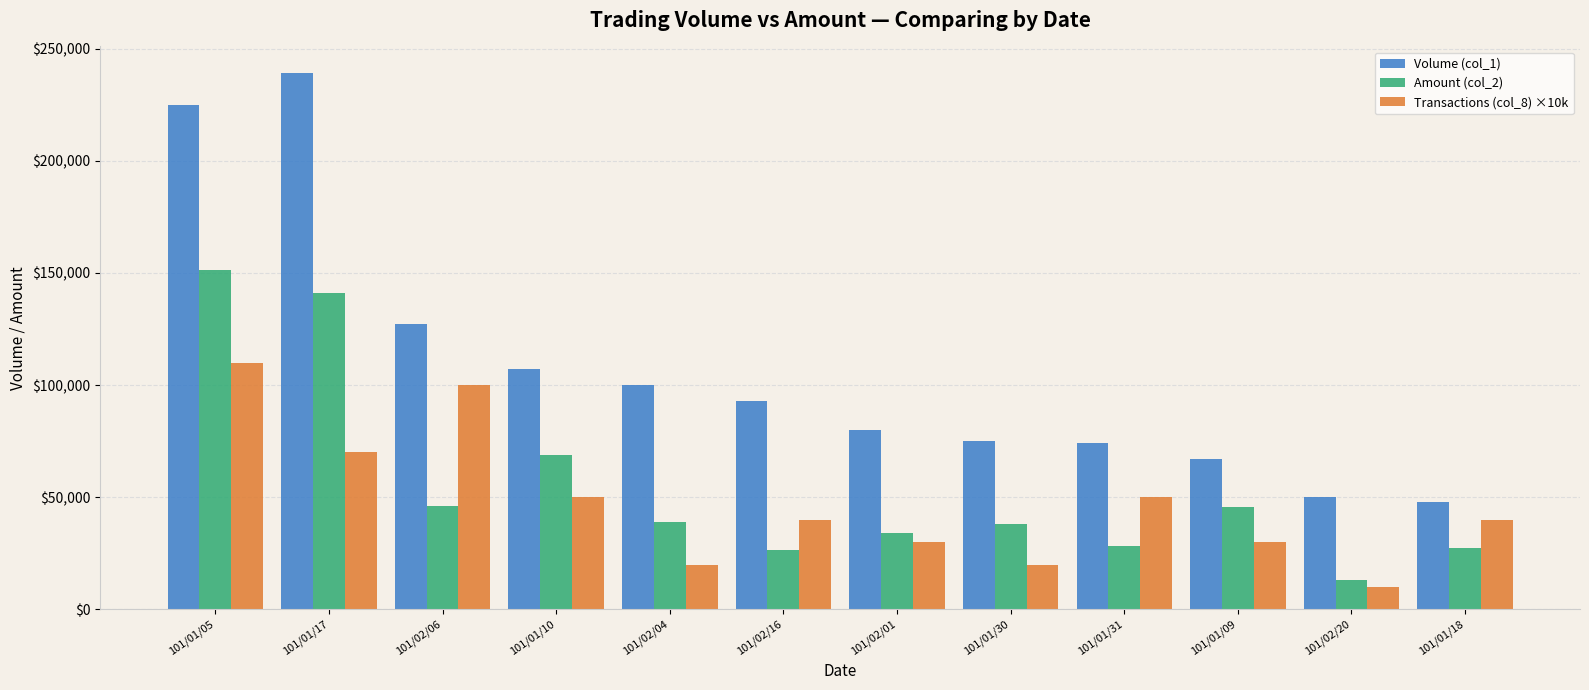

List the series in order of their peak value, lowest first.

Transactions (col_8) ×10k, Amount (col_2), Volume (col_1)